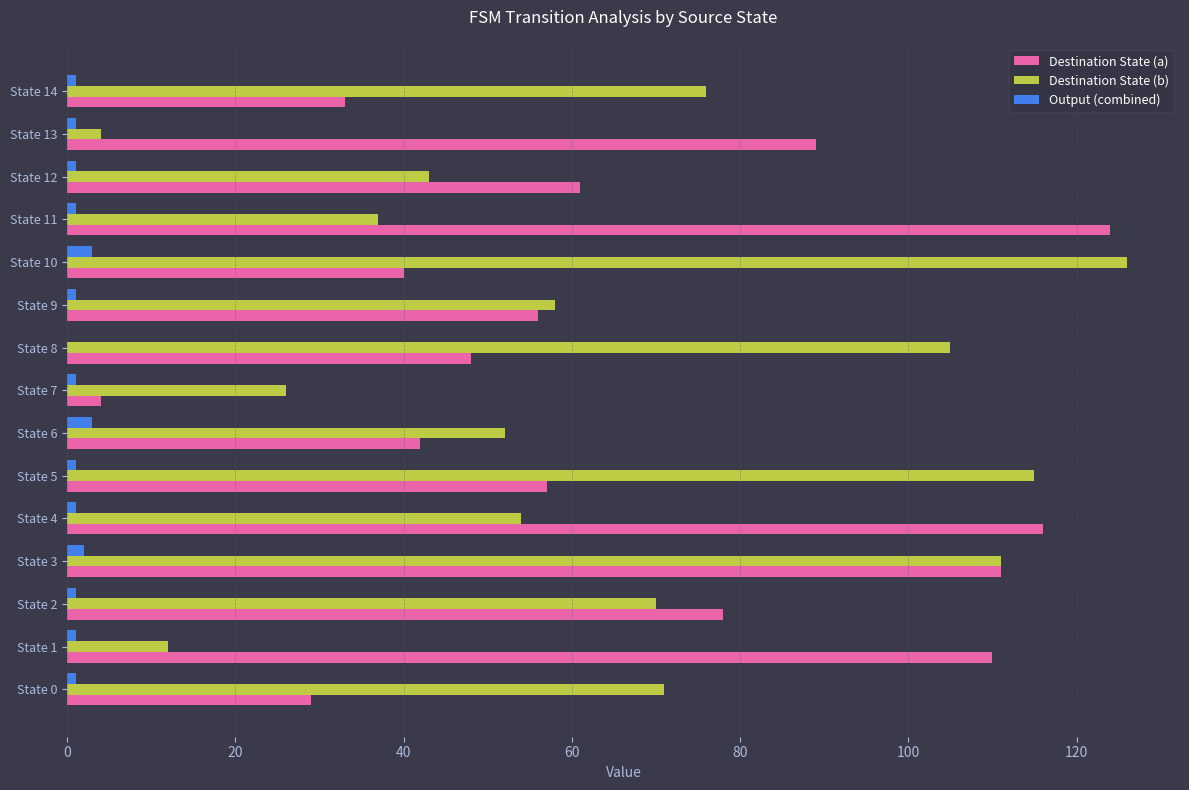

What is the sum of all Destination State (a) values?

998